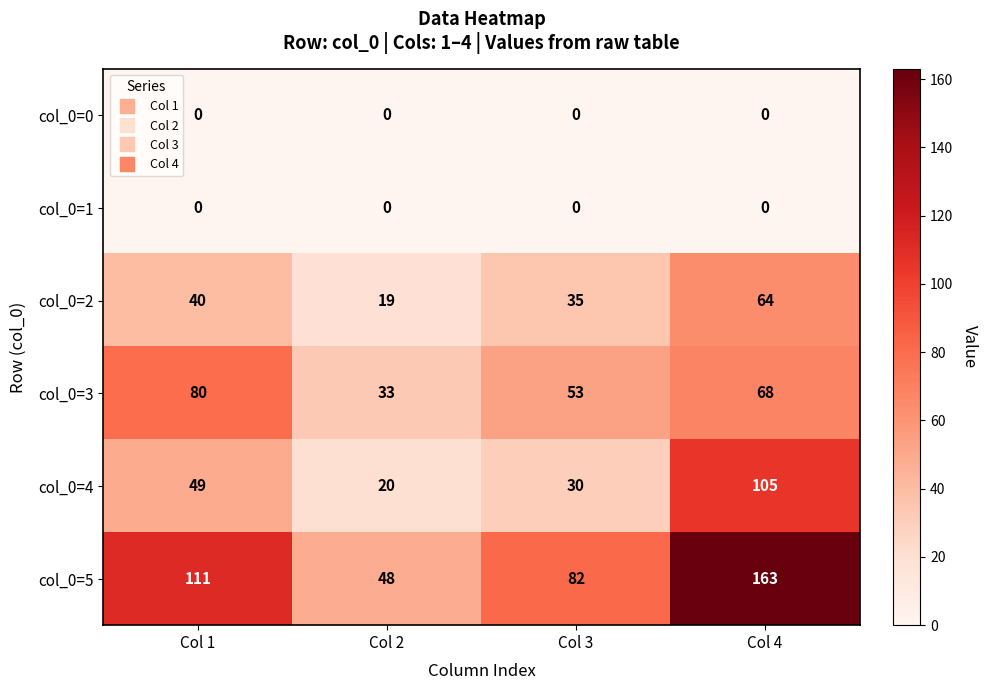

What is the difference between the col_0=4 values at Col 2 and Col 1?

29